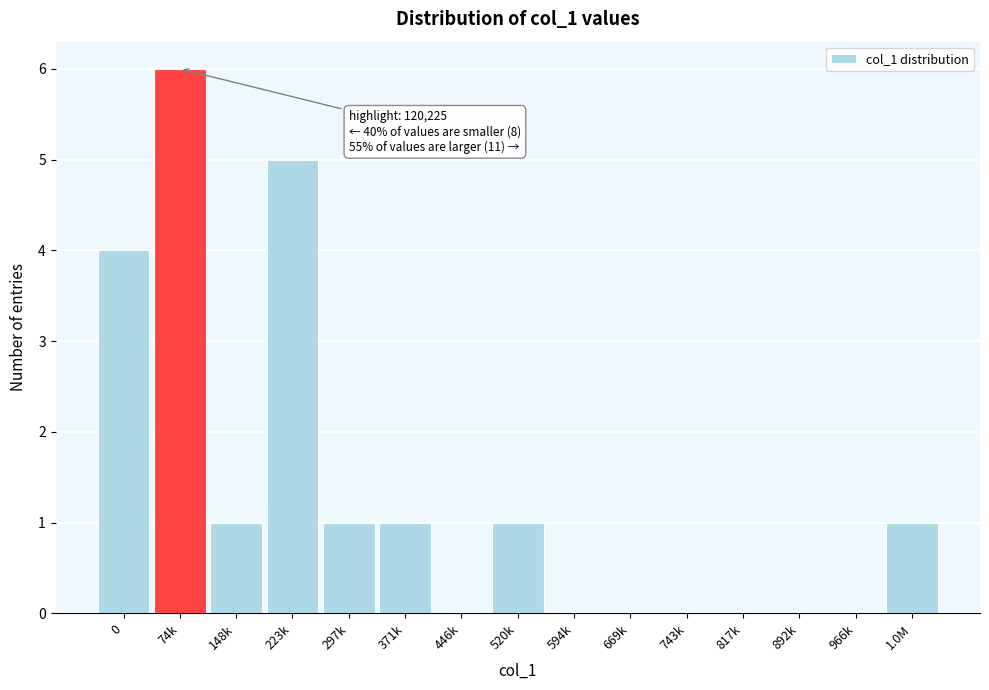

Reading right to left, extract all data points from this chart.

1.0M=1	966k=0	892k=0	817k=0	743k=0	669k=0	594k=0	520k=1	446k=0	371k=1	297k=1	223k=5	148k=1	74k=6	0=4